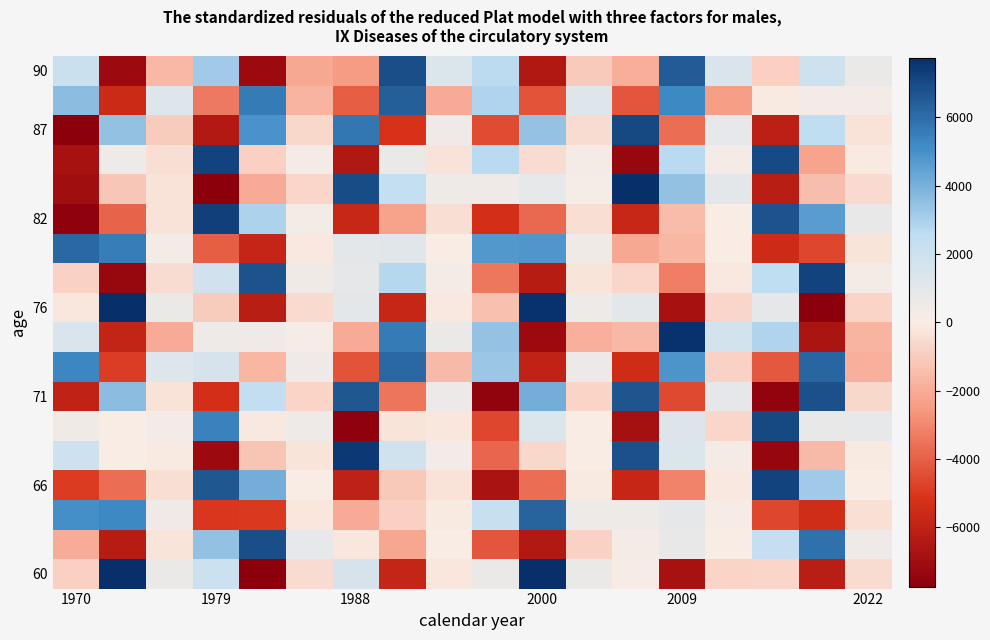

How many series are shown in this chart?

18